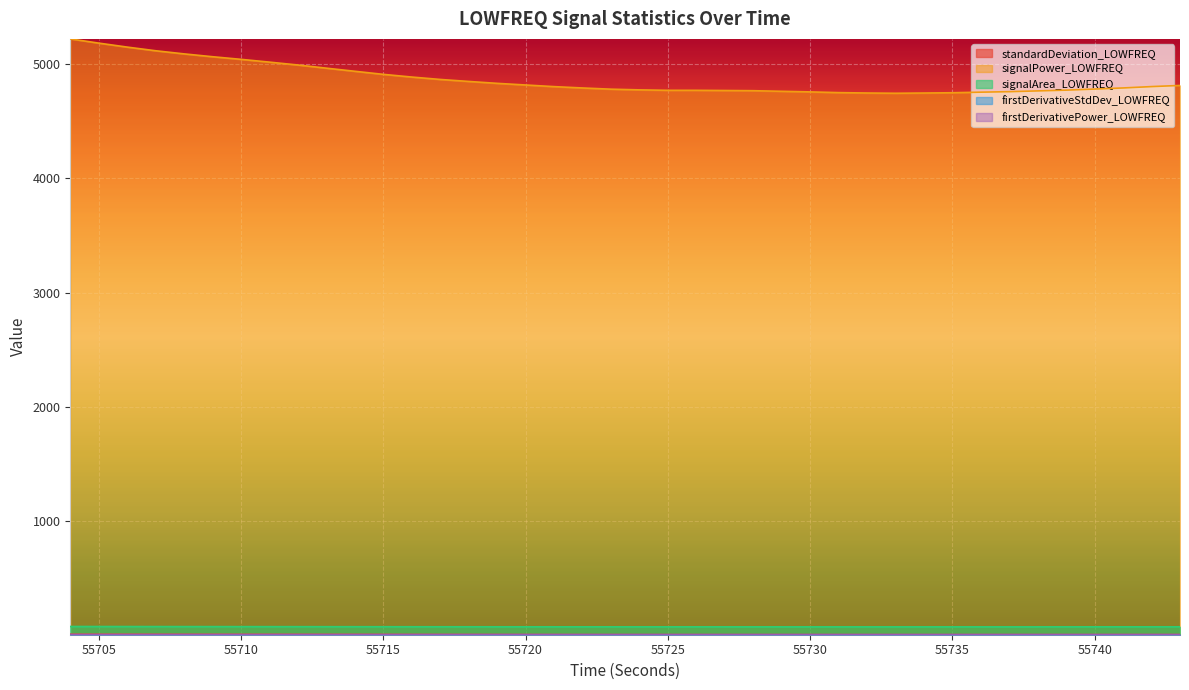

Which series changed the most between 55727 and 55735?

signalPower_LOWFREQ